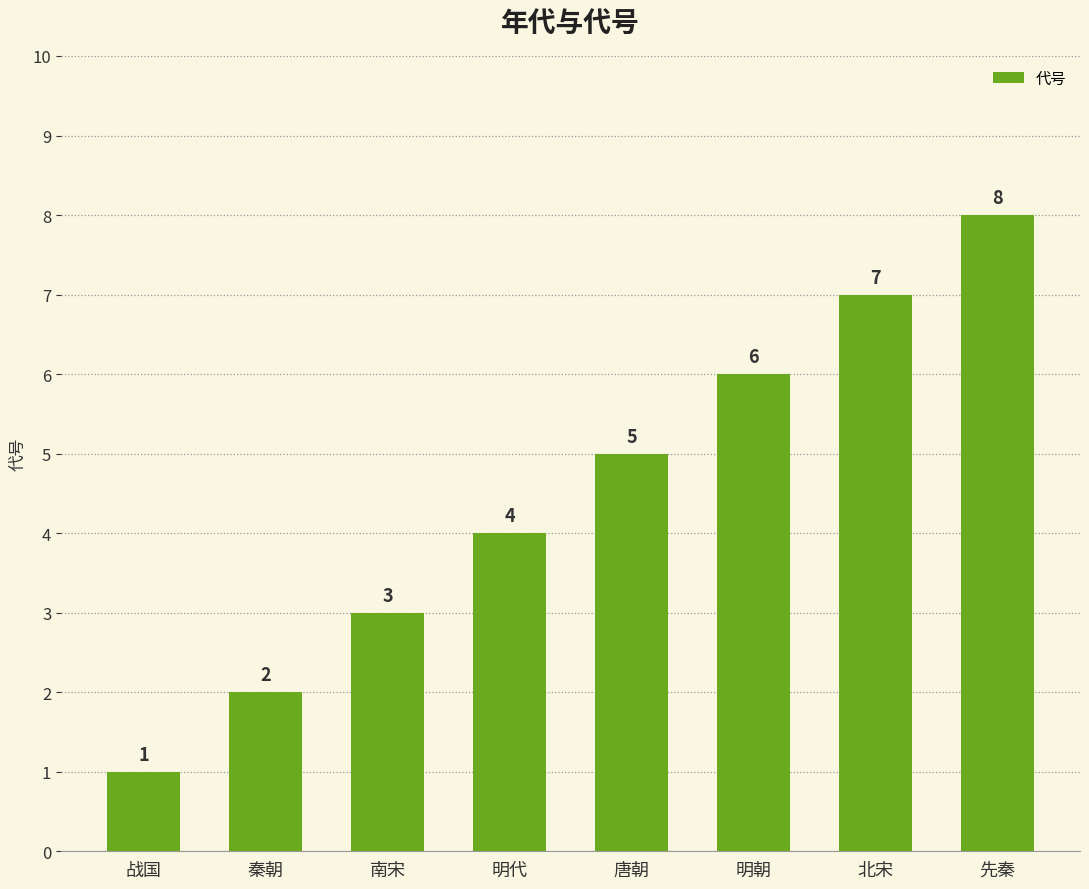

Which label corresponds to the smallest value in the chart?

战国